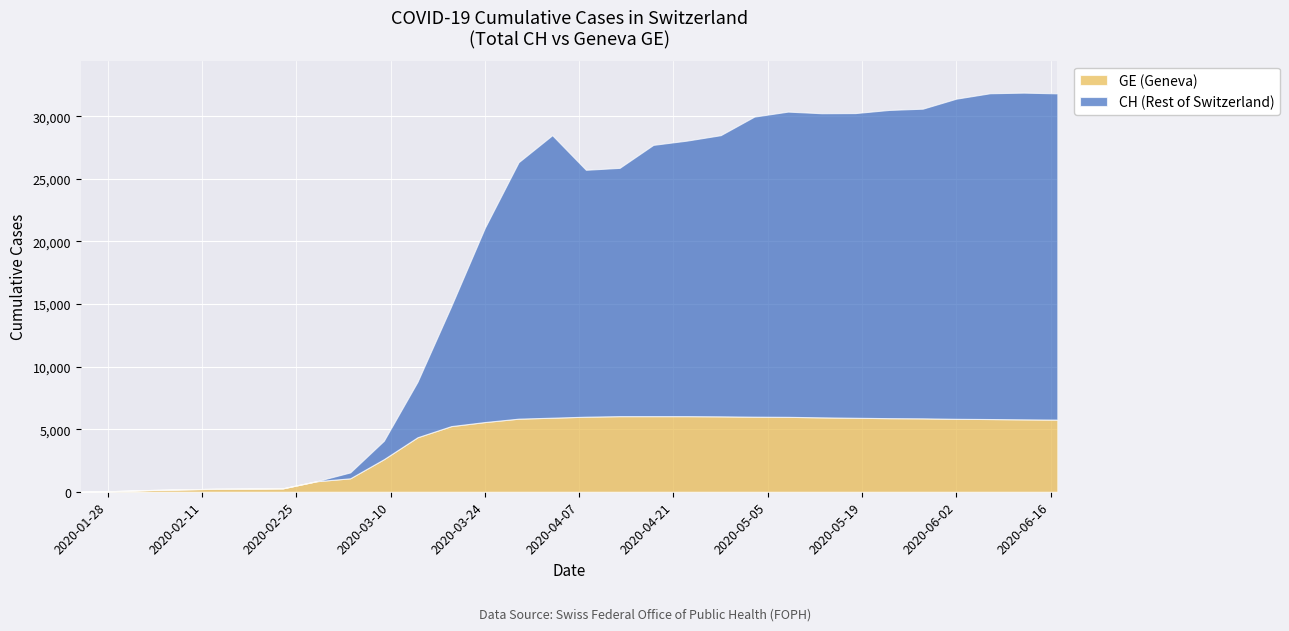

How many distinct data groups are displayed?

2